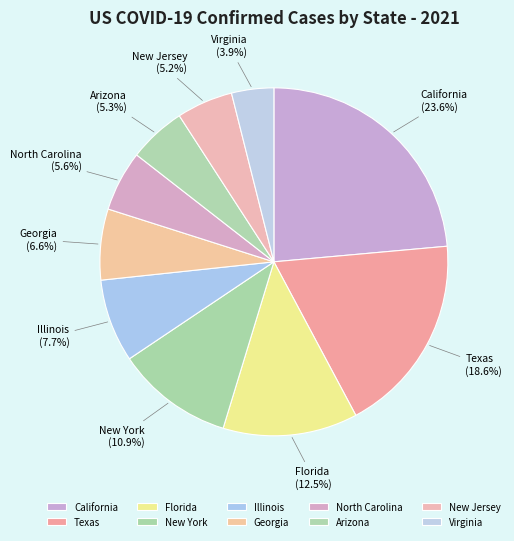

To the nearest percent, what is the average slice percentage?

10%